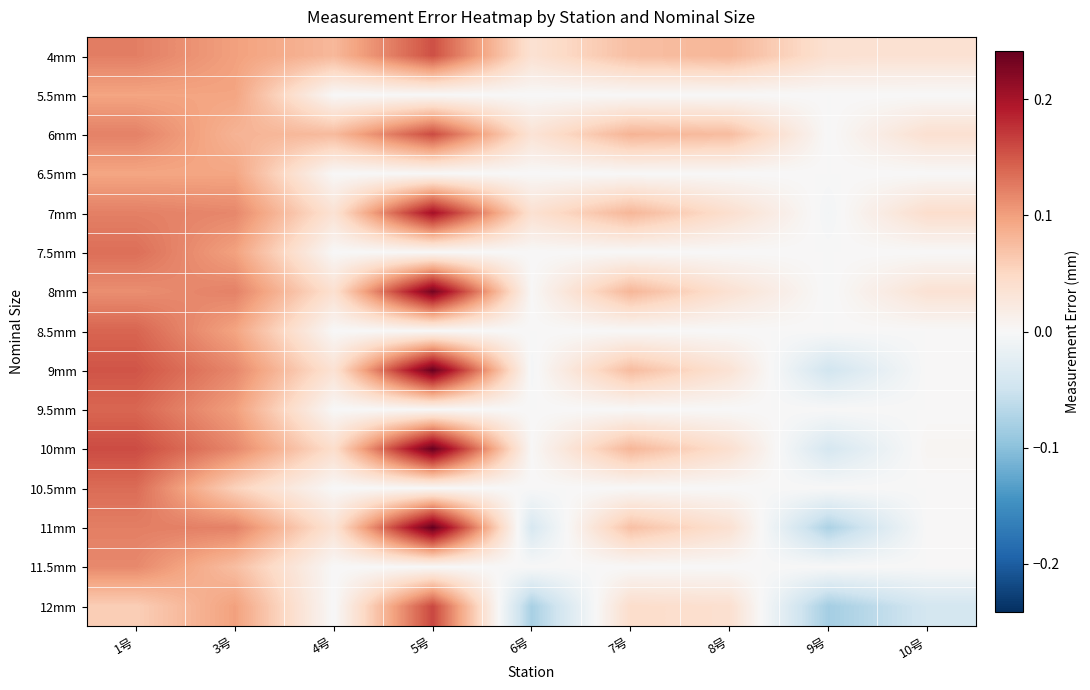

What is the spread (max minus min) of values at 3号?

0.1